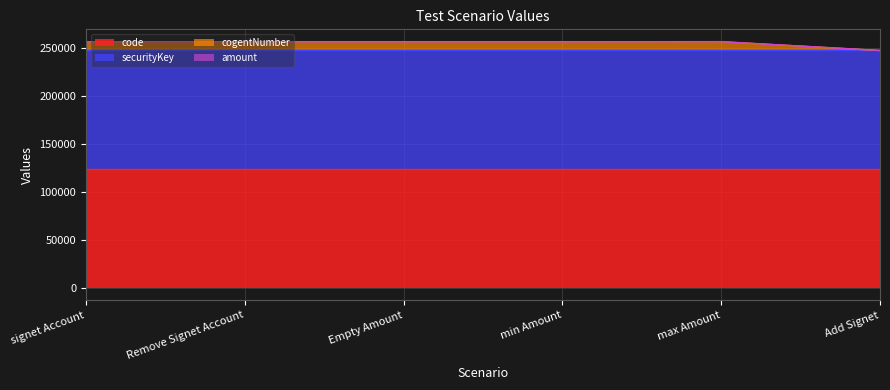

Is it true that securityKey equals 123456 at signet Account?

True